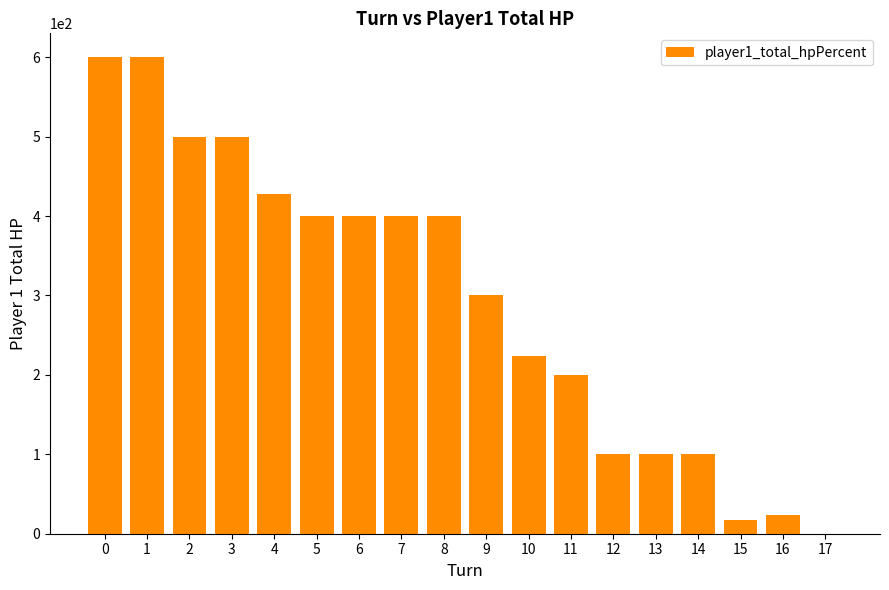

Which has a higher value, 17 or 13?

13